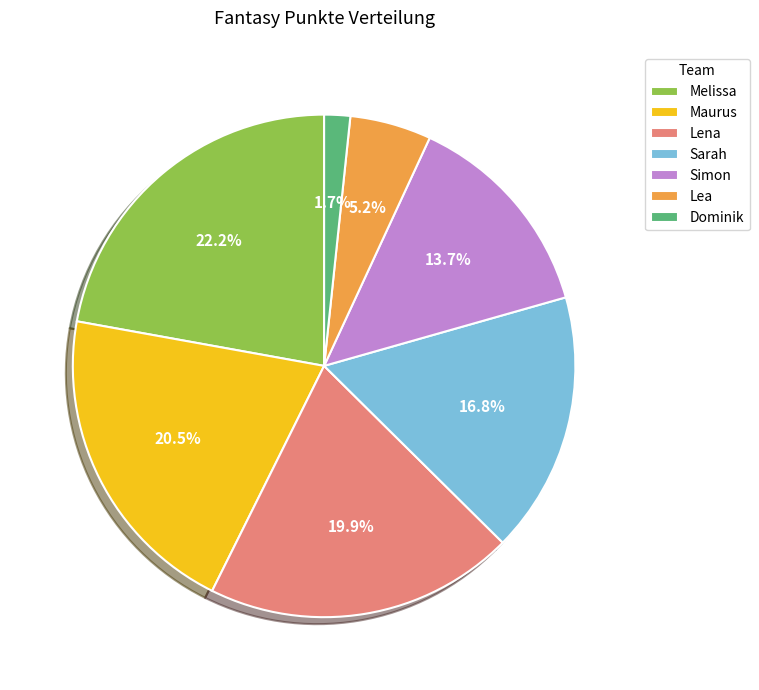

Approximately how many times larger is the value at Dominik compared to Lea?

0.3